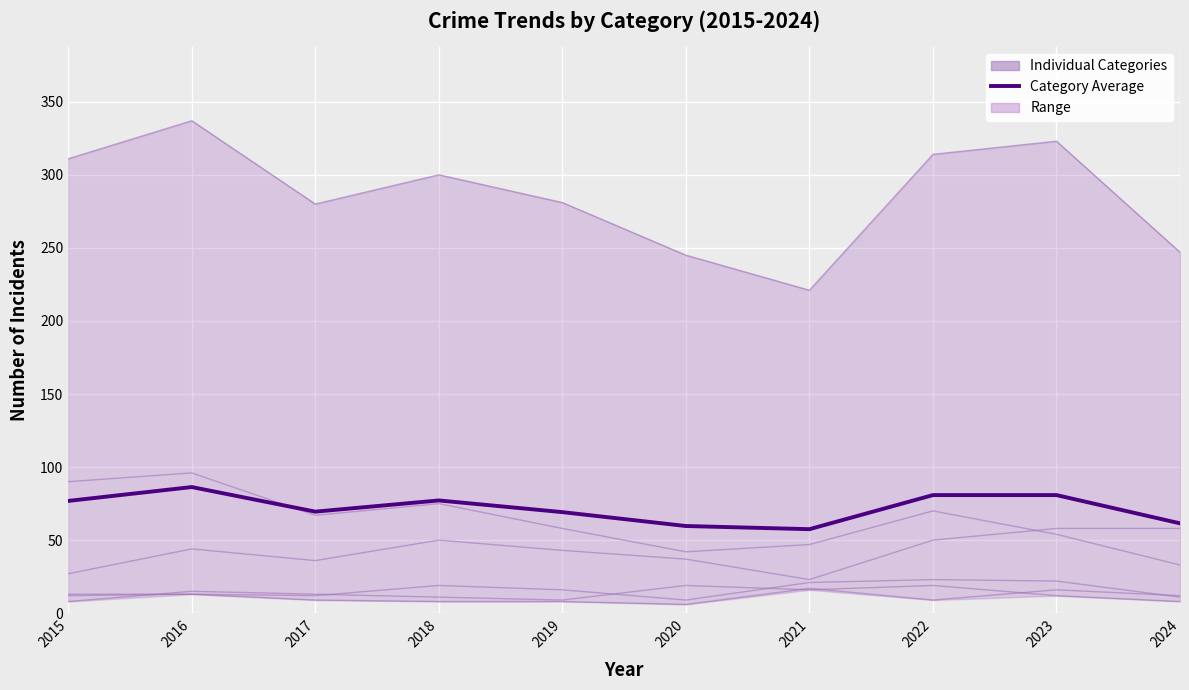

Is it true that Motor Vehicle Theft equals 88 at 2024?

False